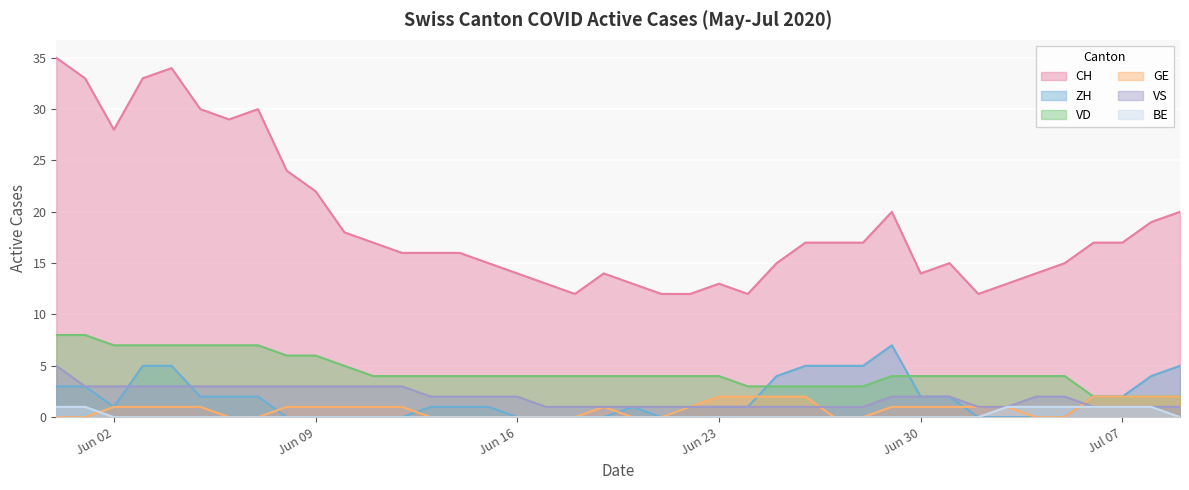

Which category has the lowest value in the CH series?

2020-06-18